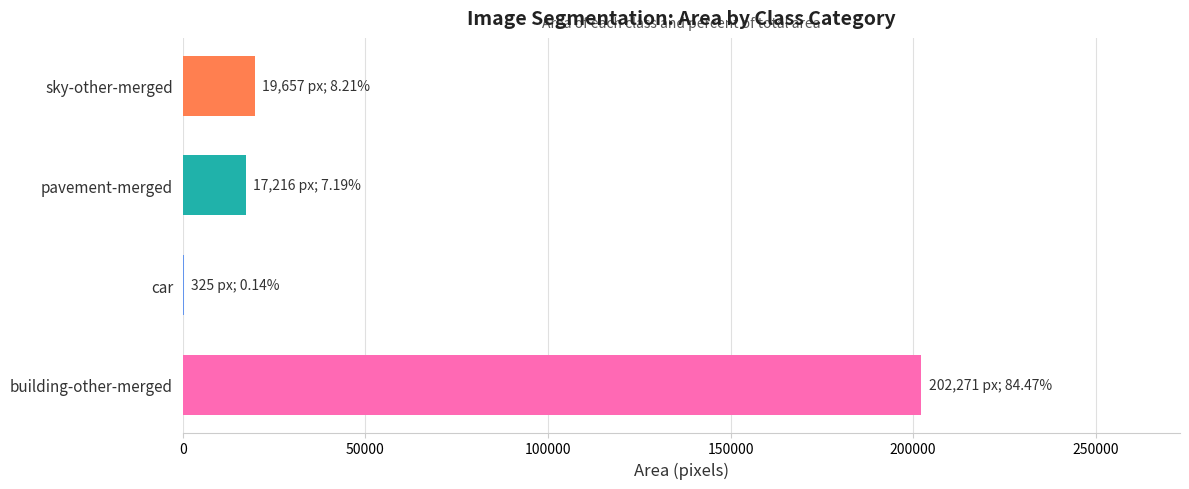

Are the bars horizontal?

Yes